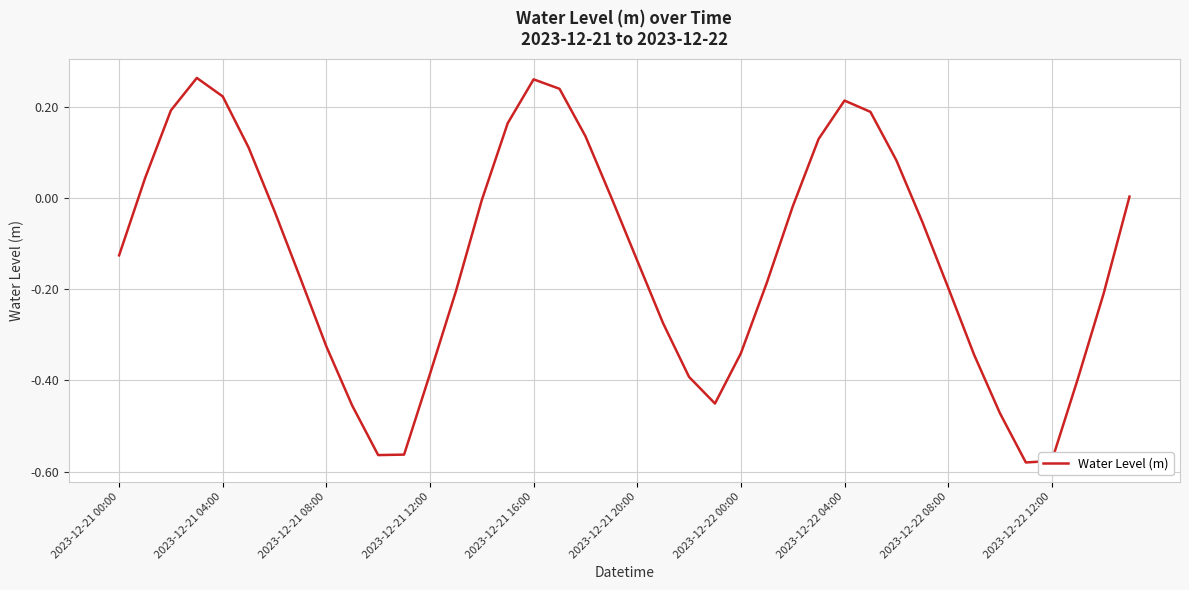

What is the difference between the maximum and minimum values?

0.8